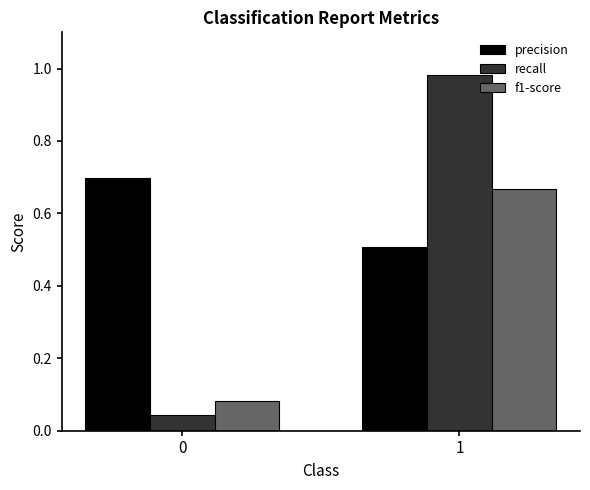

What is the average value of the precision series?

0.6